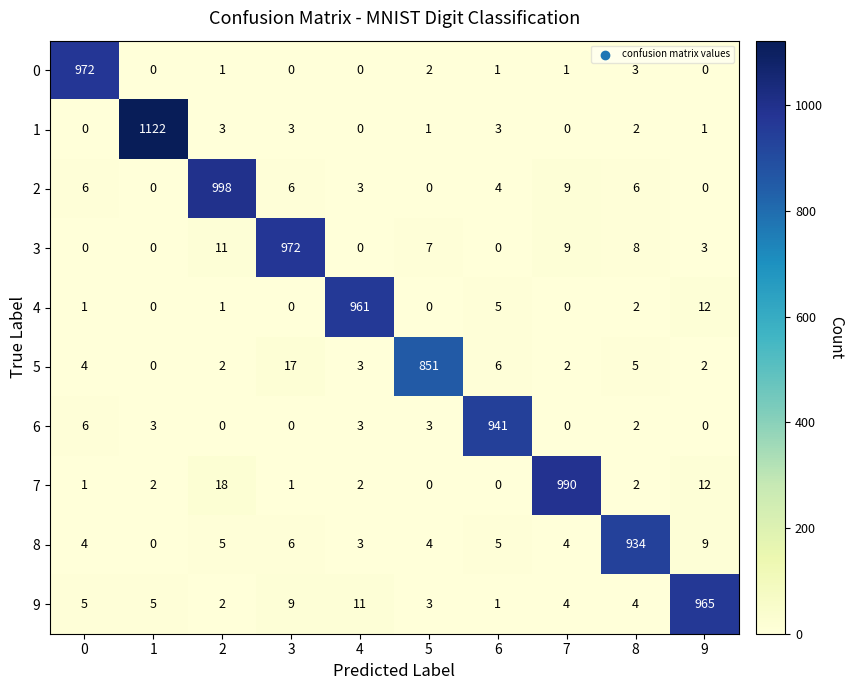

What is the difference between the highest and lowest values at 8?

932